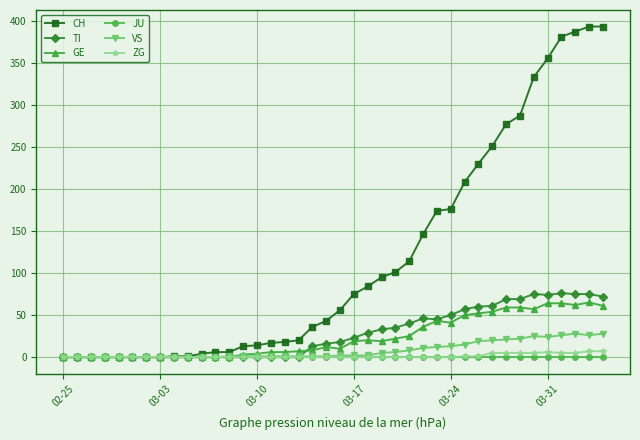

Which series has the largest total across all categories?

CH